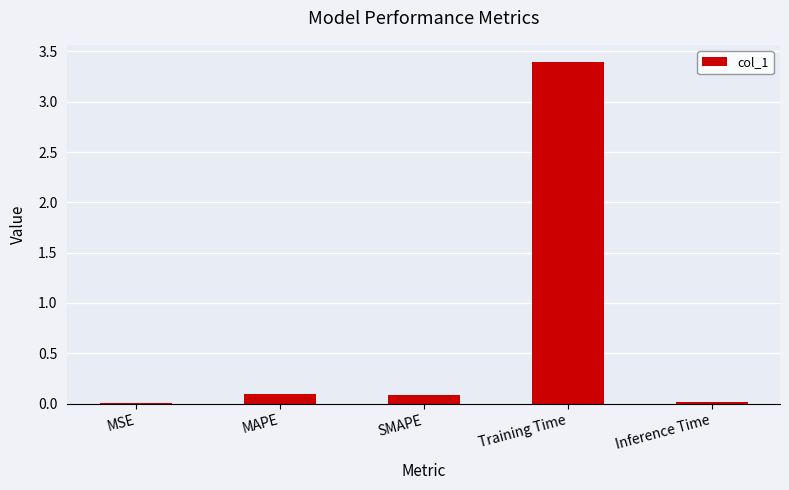

What value does the data have at SMAPE?

0.1